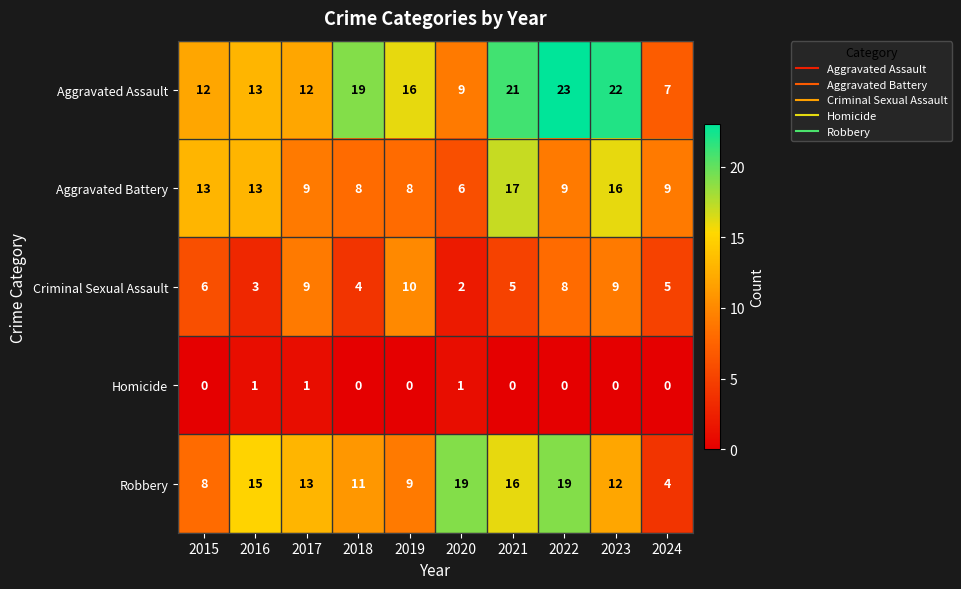

What is the sum of the Robbery values at 2024 and 2019?

13